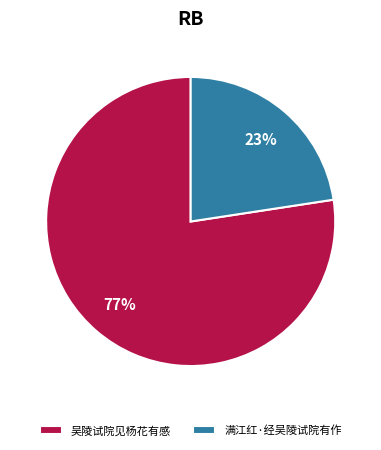

Is the sum of 满江红·经吴陵试院有作 and 吴陵试院见杨花有感 greater than half?

Yes